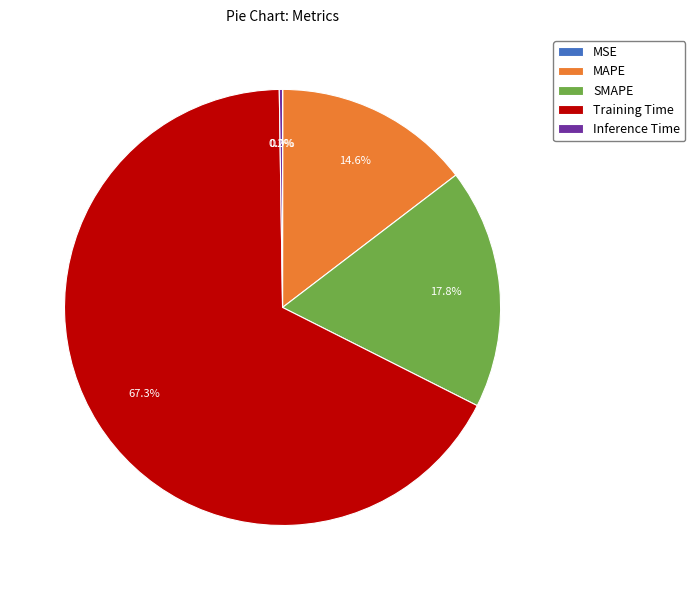

Is the sum of Training Time and SMAPE greater than half?

Yes